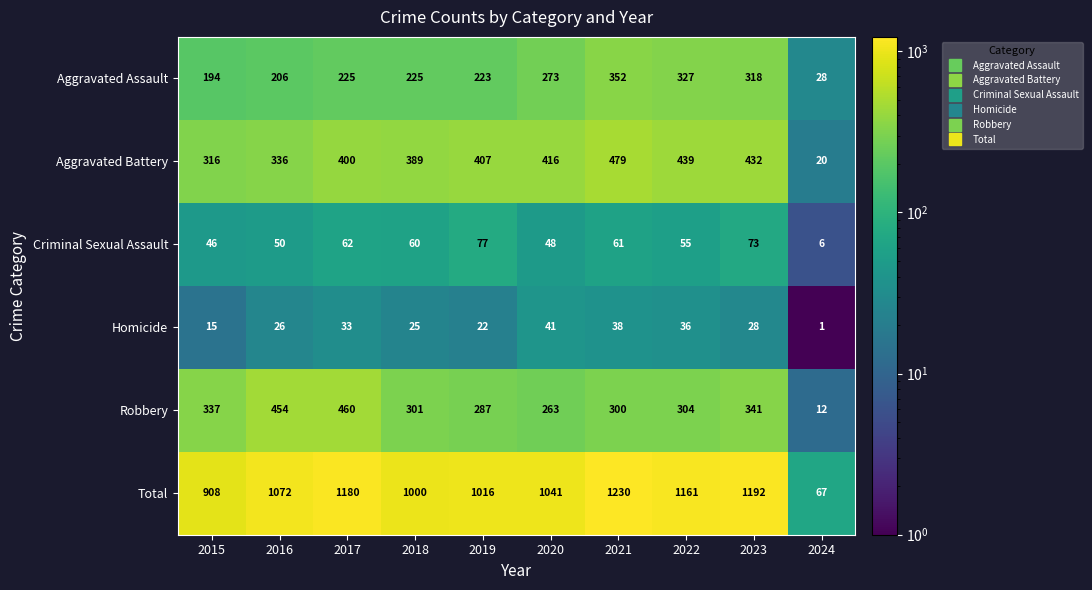

Which category has the lowest value across all series?

2024